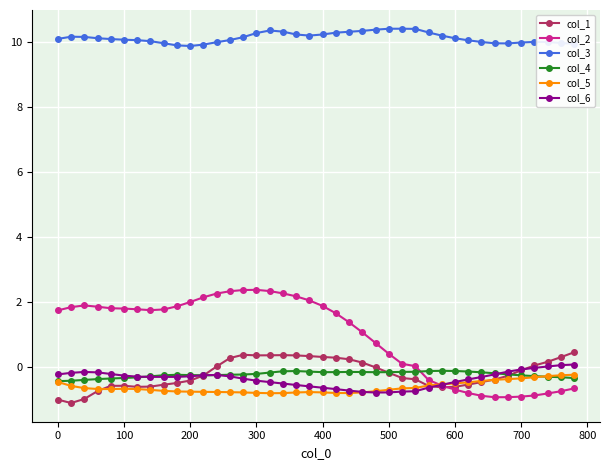

What are all the series names shown in the legend?

col_1, col_2, col_3, col_4, col_5, col_6